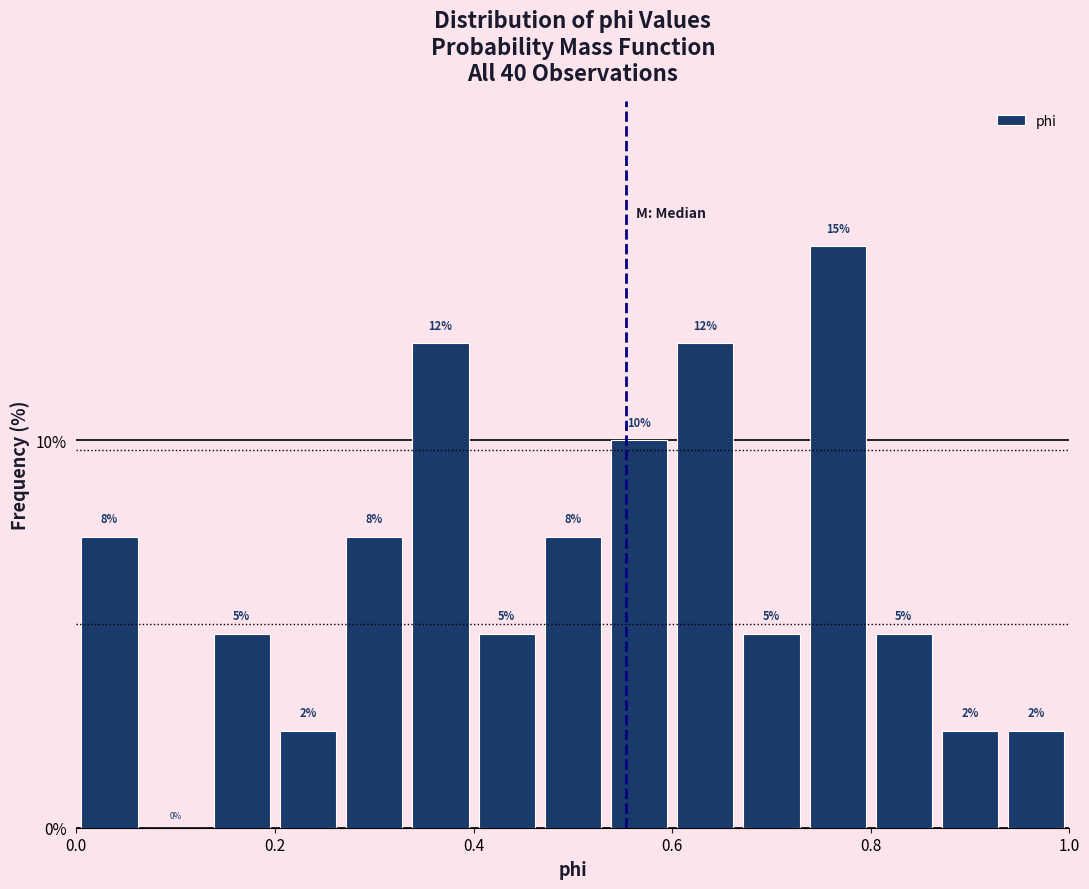

Around what value on the x-axis is the tallest bar? Give the approximate position of its centre, as read against the axis.

0.76